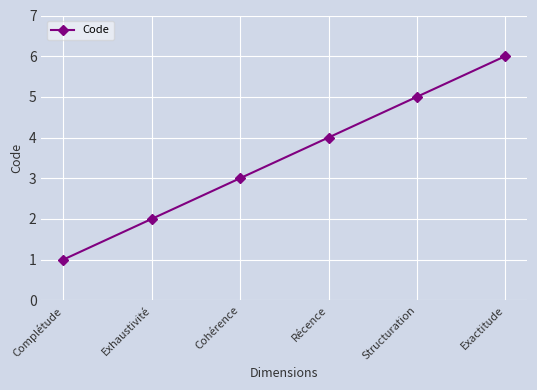

What is the label of the 4th point from the right?

Cohérence